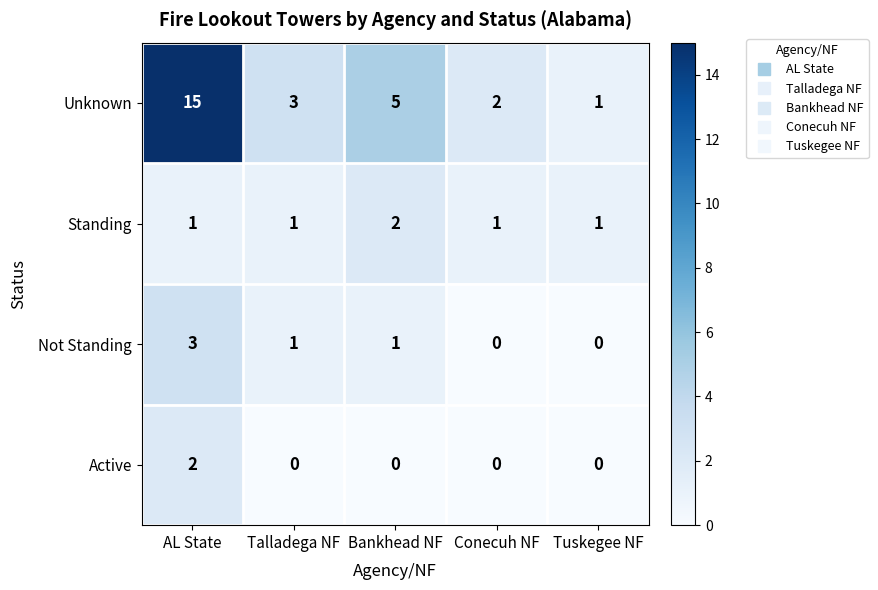

Where does the Unknown series first go above 3?

AL State